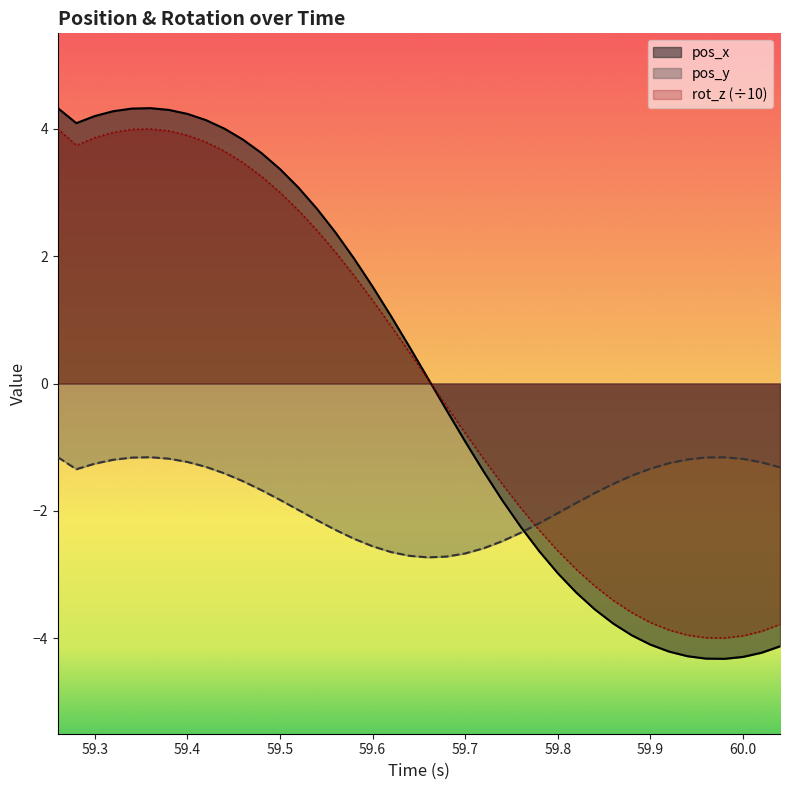

The rot_z (÷10) series shows 5.2 at 59.4. True or false?

False